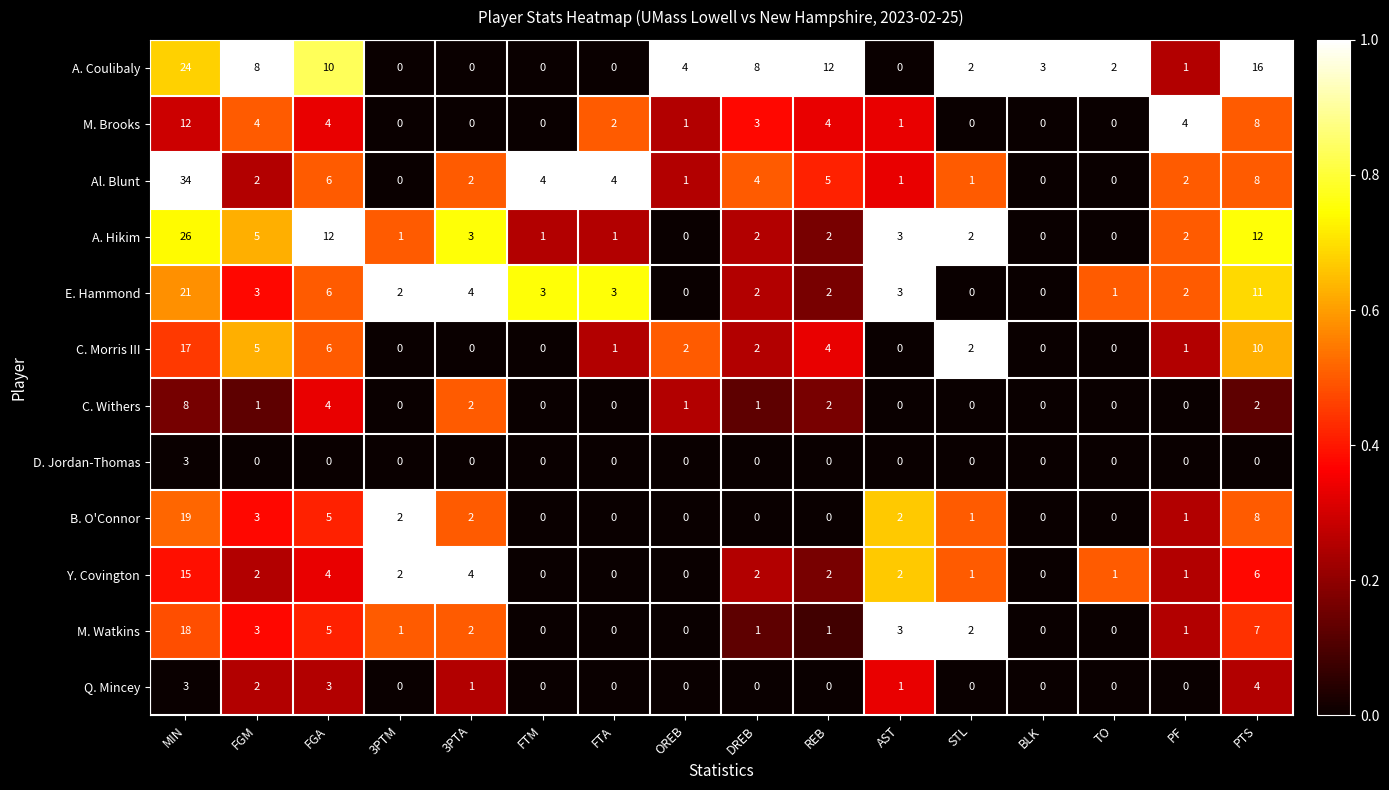

Count the number of data series in this chart.

12